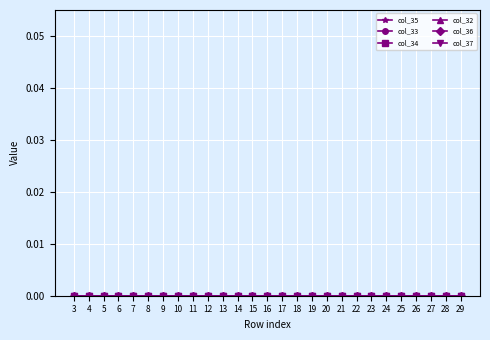

True or false: col_33 and col_36 cross at least once.

False